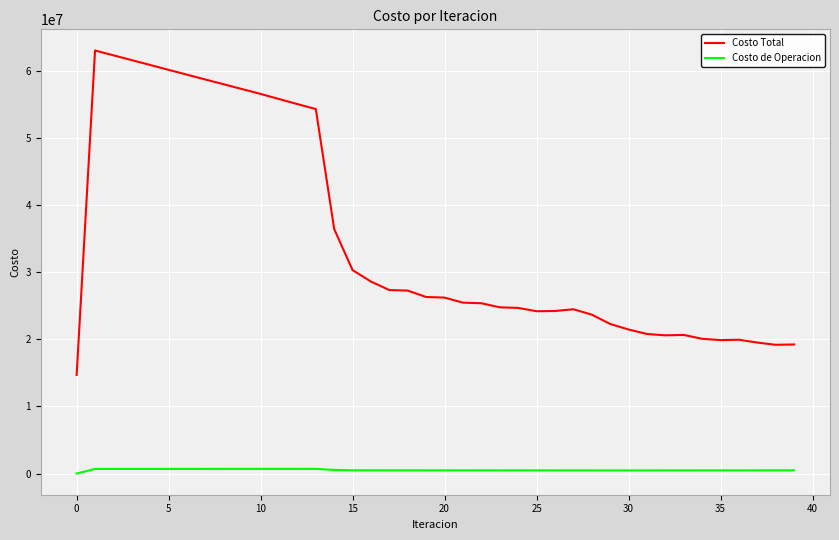

What are all the series names shown in the legend?

Costo Total, Costo de Operacion